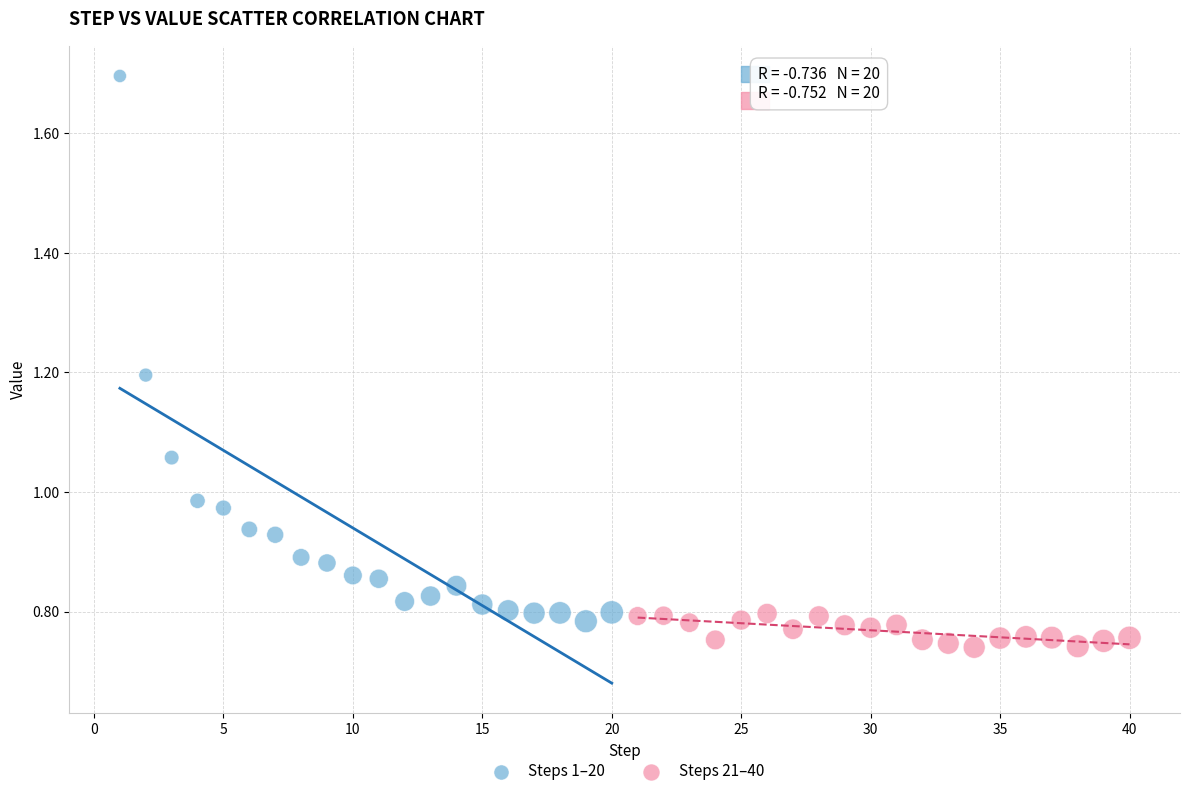

Which series contains the lowest Y value?

Steps 21–40